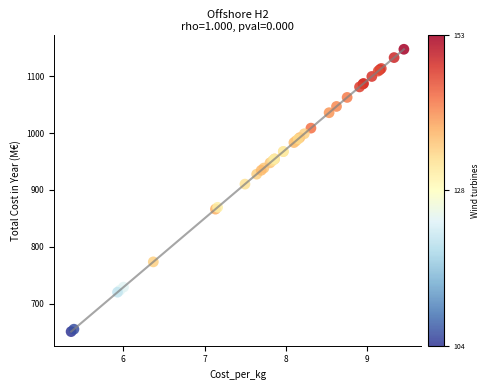

What Y value in the scatter plot is closest to 899?

910.3